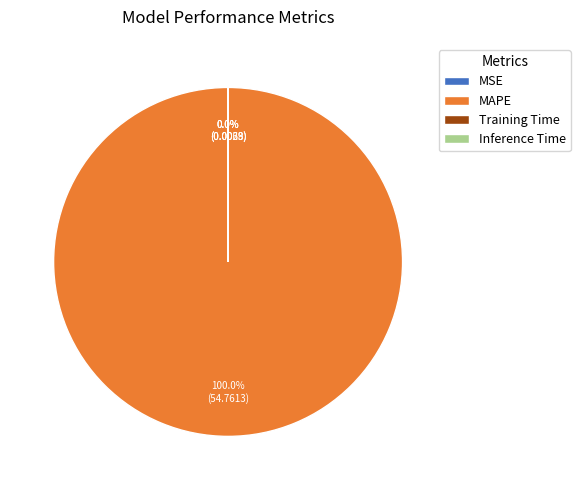

Which category accounts for the majority?

MAPE